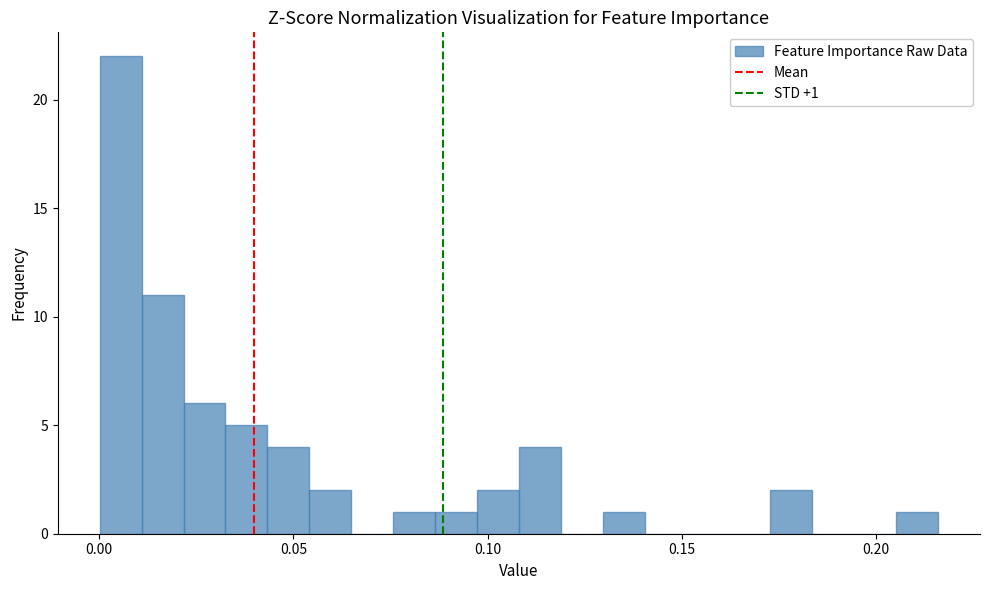

Around what value on the x-axis is the tallest bar? Give the approximate position of its centre, as read against the axis.

0.005